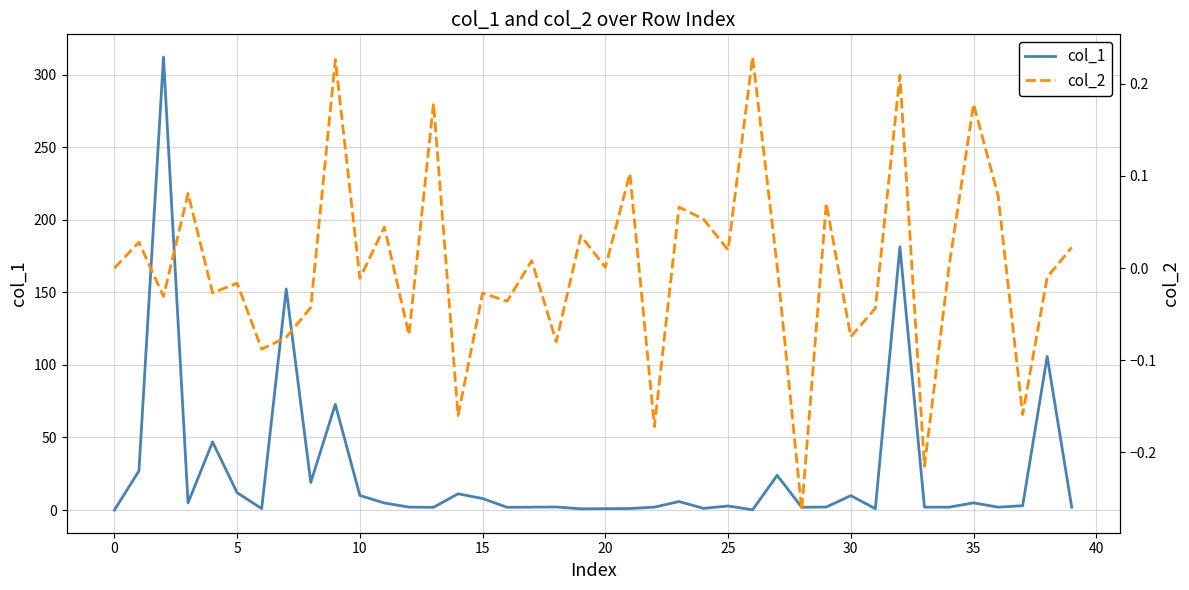

What is the minimum value shown in the chart?

-0.3